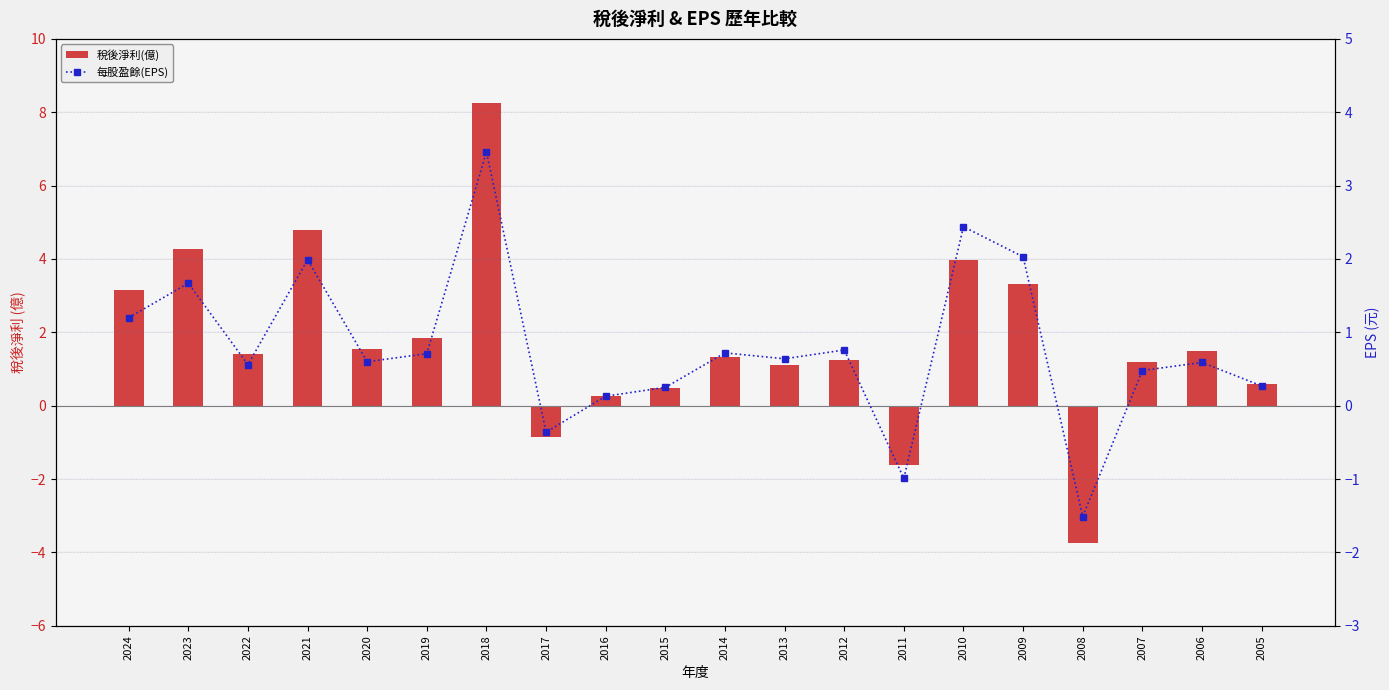

Rank the series at 2012 from lowest to highest value.

每股盈餘(EPS), 稅後淨利(億)